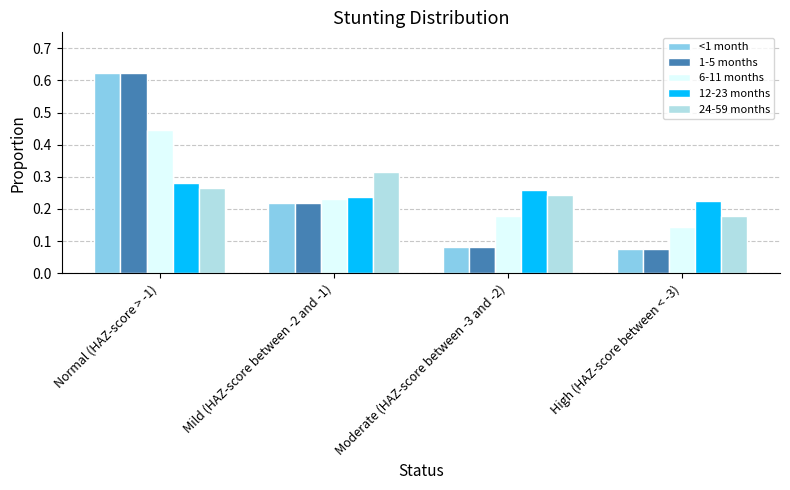

At which category does the chart reach its peak across all series?

Normal (HAZ-score > -1)